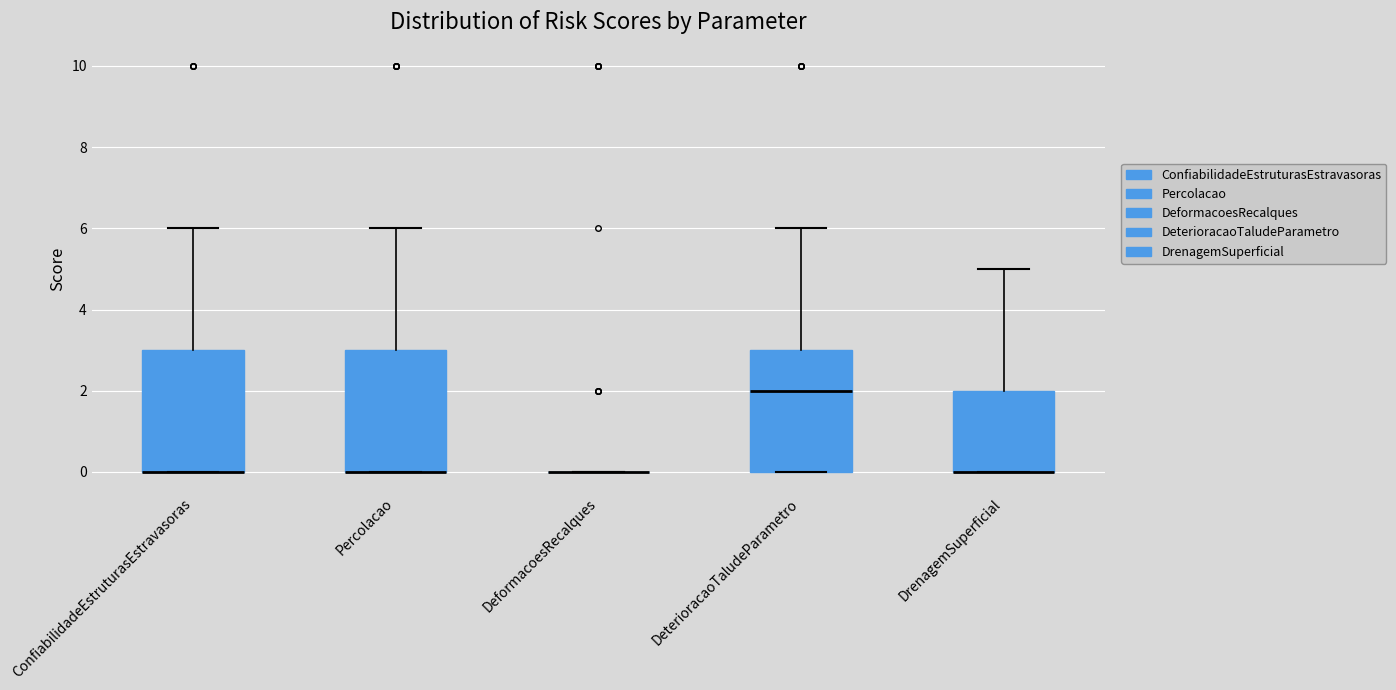

Where is the upper edge of the box for ConfiabilidadeEstruturasEstravasoras on the y-axis? The values are not printed on the chart, so give them approximately, as read against the axis.

3